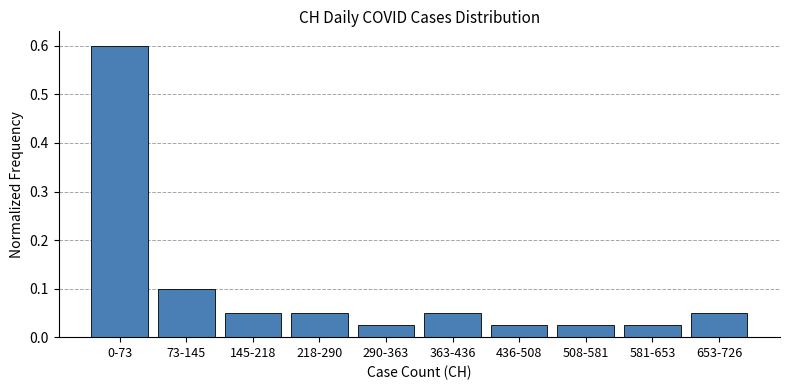

Between 218-290 and 436-508, which is larger?

218-290